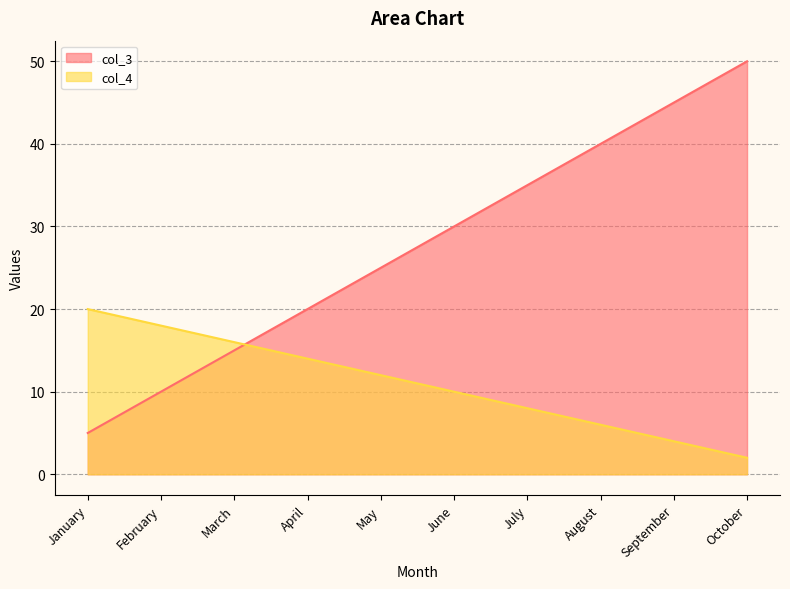

True or false: col_4 has a value of 6 at August.

True